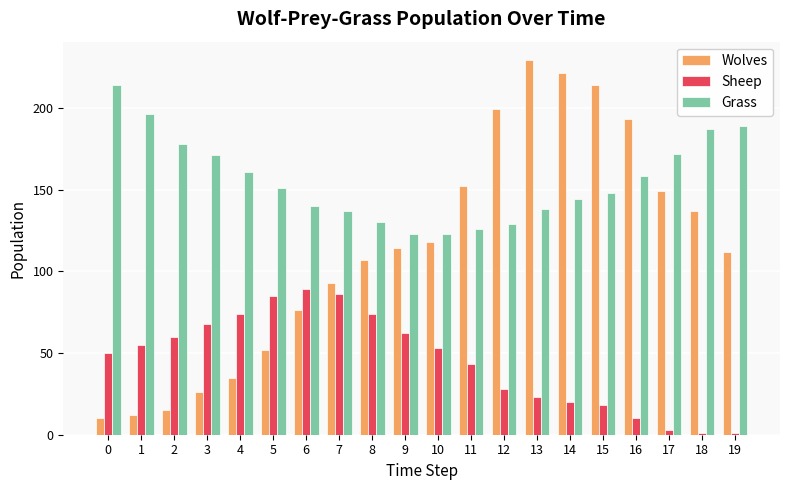

What is the difference between the Sheep values at 13 and 2?

37